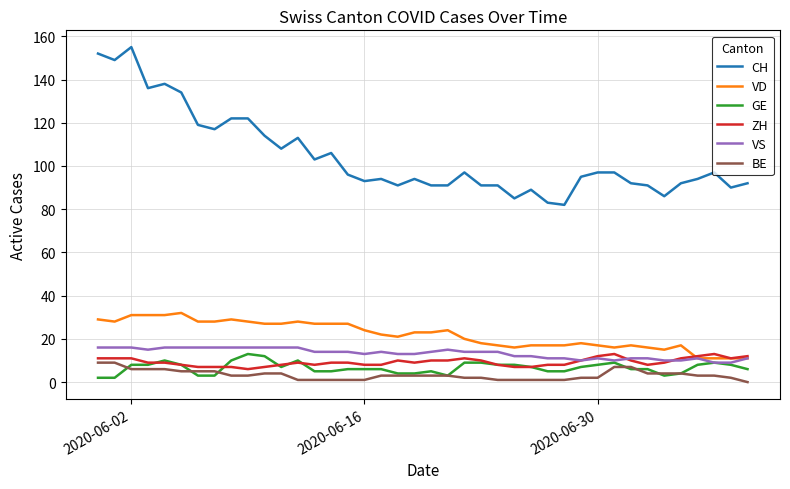

Which series has the widest spread of values?

CH